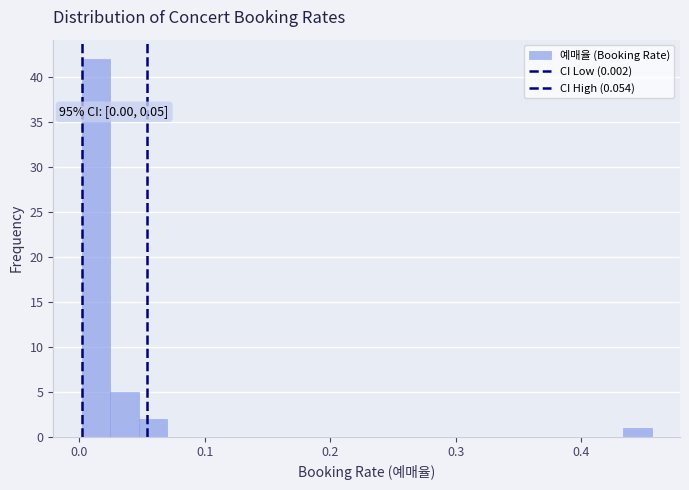

Around what value on the x-axis is the tallest bar? Give the approximate position of its centre, as read against the axis.

0.01